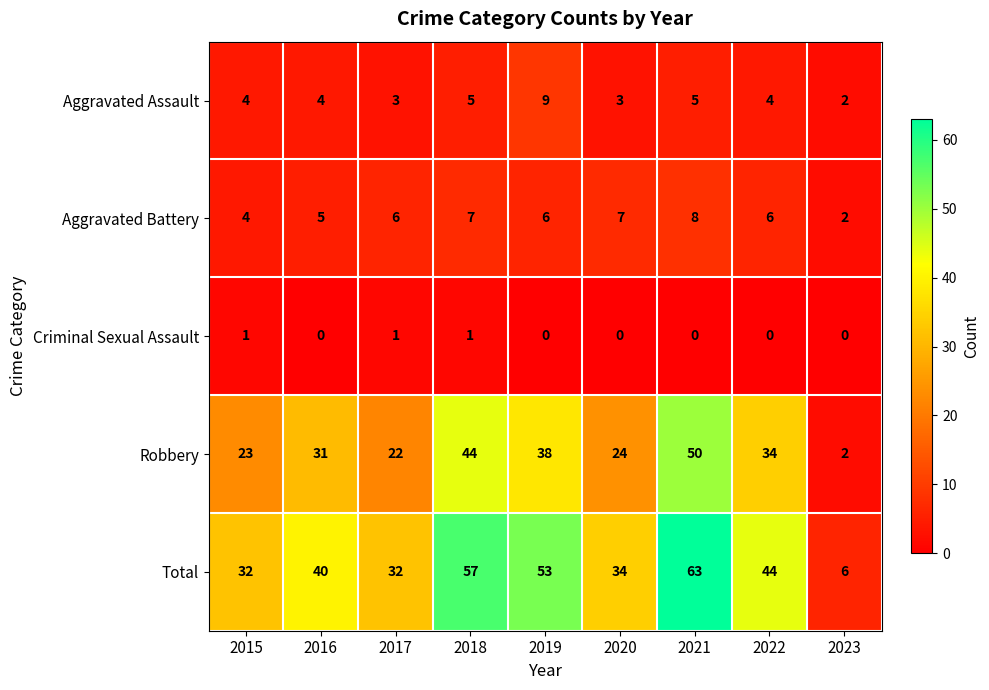

What is the difference between the maximum and minimum values in the Total series?

57